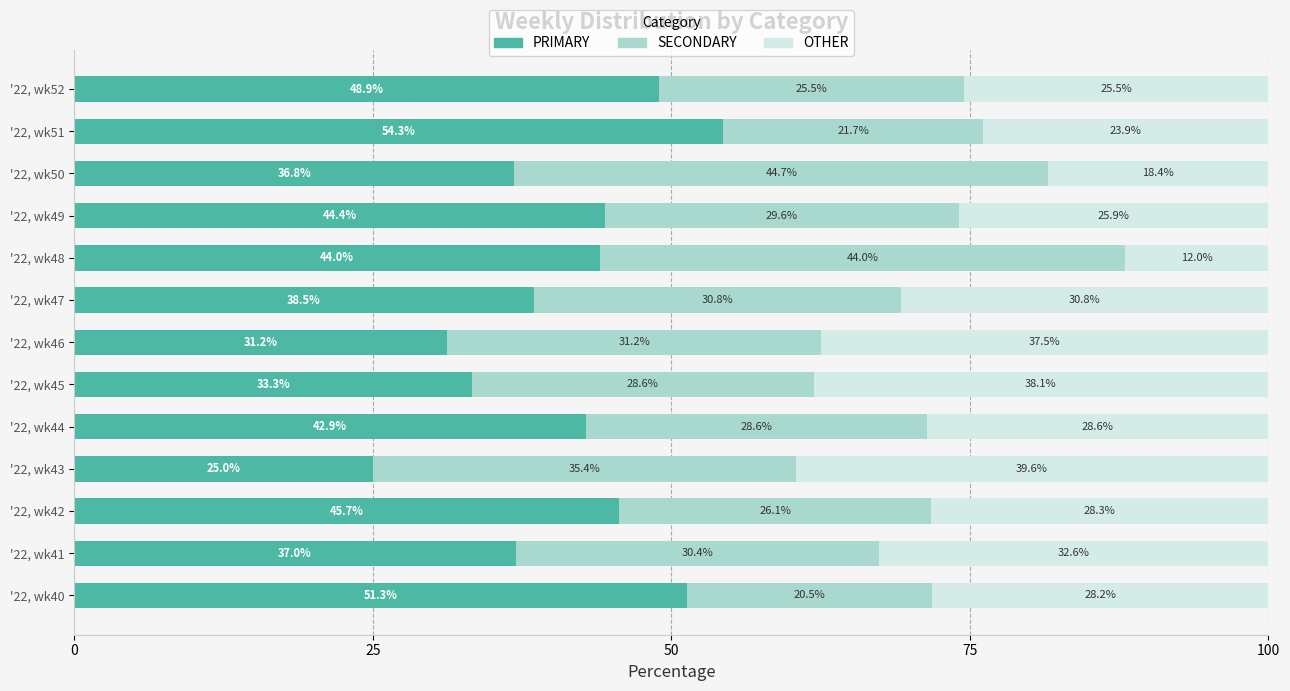

What is the minimum value for PRIMARY?

25.0